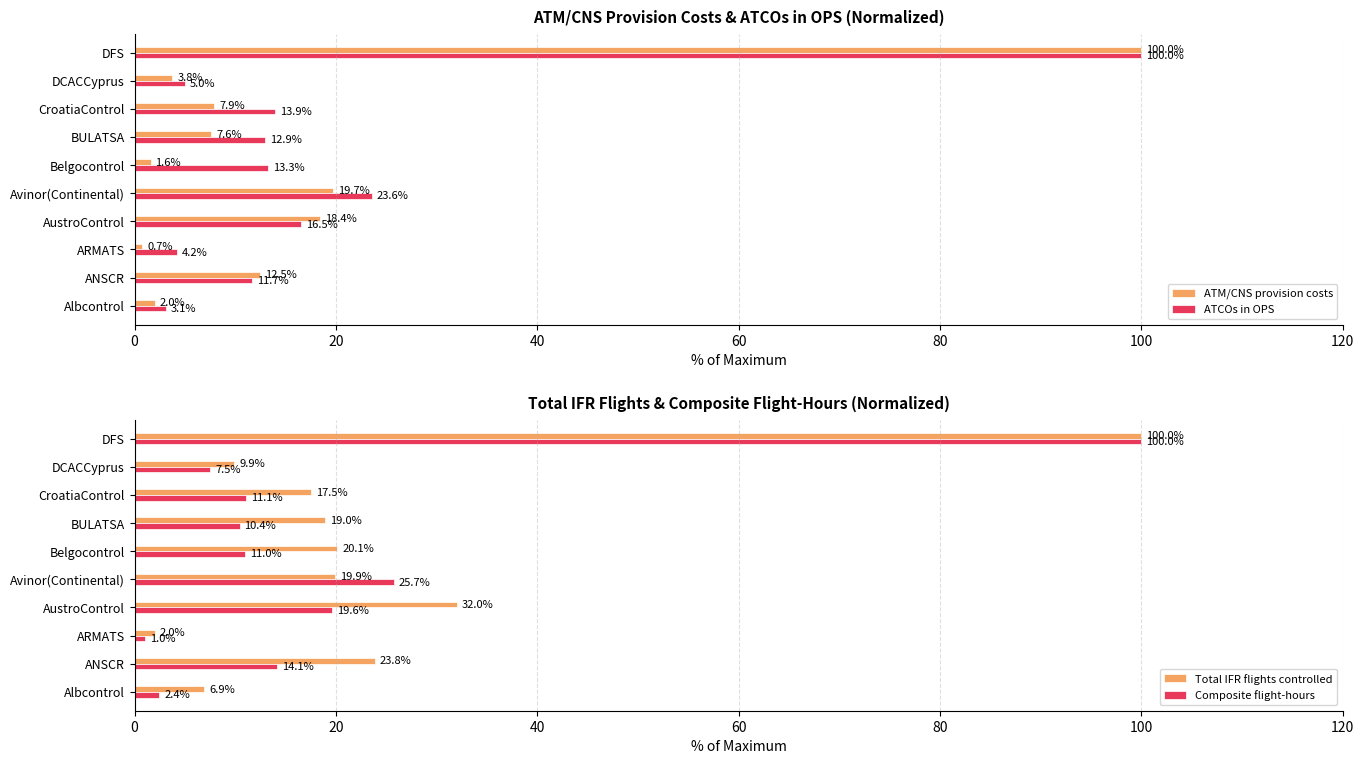

What is the sum of the ATCOs in OPS values at Avinor(Continental) and CroatiaControl?

37.5